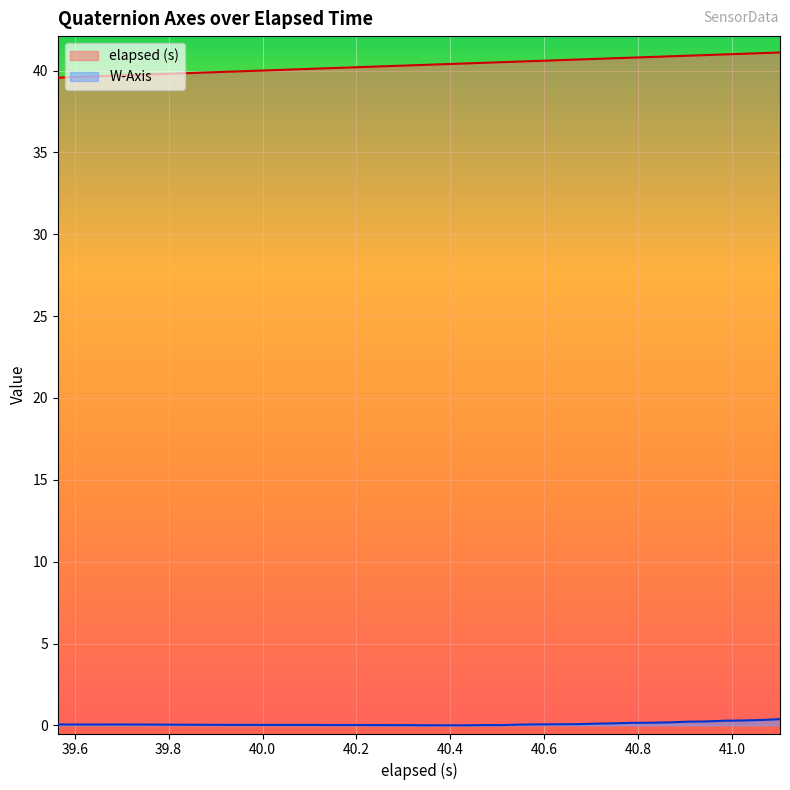

Rank the series by their average value, from highest to lowest.

elapsed (s), W-Axis